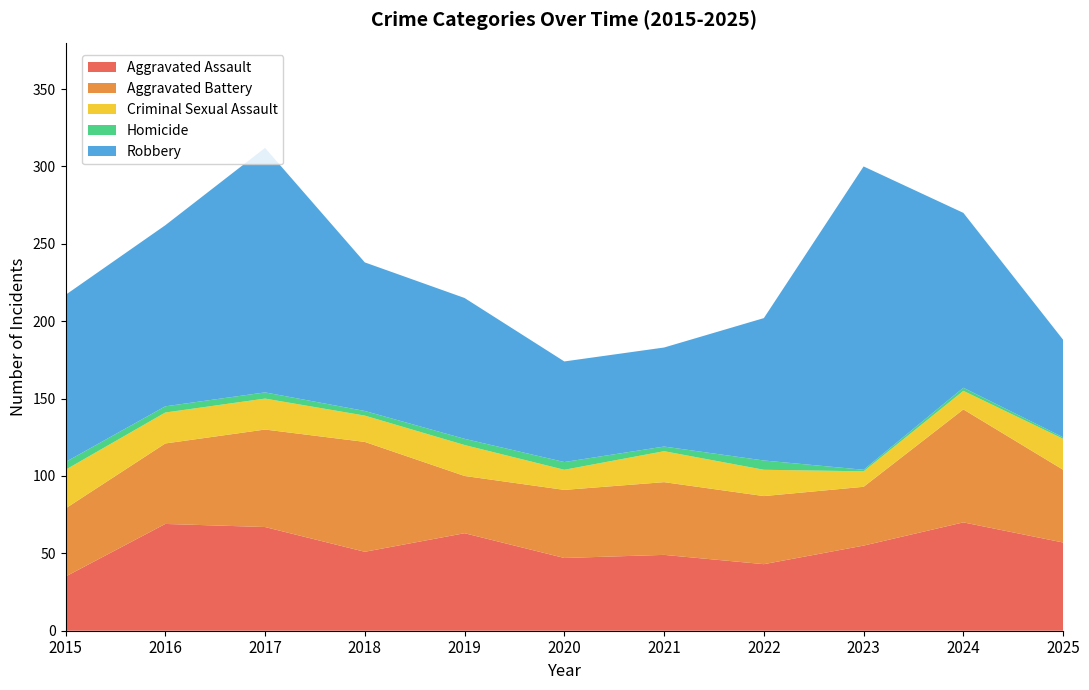

Reading left to right, what are all the values shown in this chart?

Aggravated Assault: 2015=35	2016=69	2017=67	2018=51	2019=63	2020=47	2021=49	2022=43	2023=55	2024=70	2025=57
Aggravated Battery: 2015=44	2016=52	2017=63	2018=71	2019=37	2020=44	2021=47	2022=44	2023=38	2024=73	2025=47
Criminal Sexual Assault: 2015=25	2016=20	2017=20	2018=17	2019=20	2020=13	2021=20	2022=17	2023=10	2024=12	2025=20
Homicide: 2015=5	2016=4	2017=4	2018=3	2019=4	2020=5	2021=3	2022=6	2023=1	2024=2	2025=1
Robbery: 2015=108	2016=117	2017=158	2018=96	2019=91	2020=65	2021=64	2022=92	2023=196	2024=113	2025=63